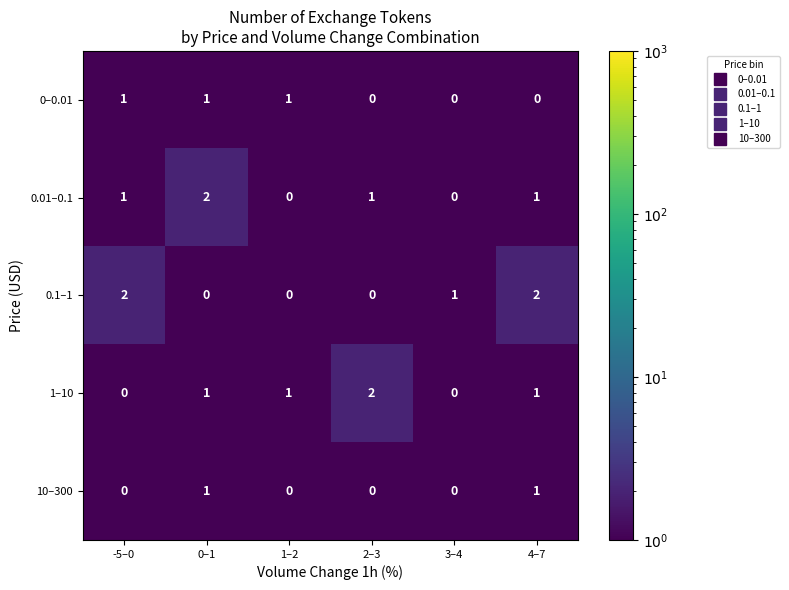

True or false: 1–10 has a value of 1 at 1–2.

True